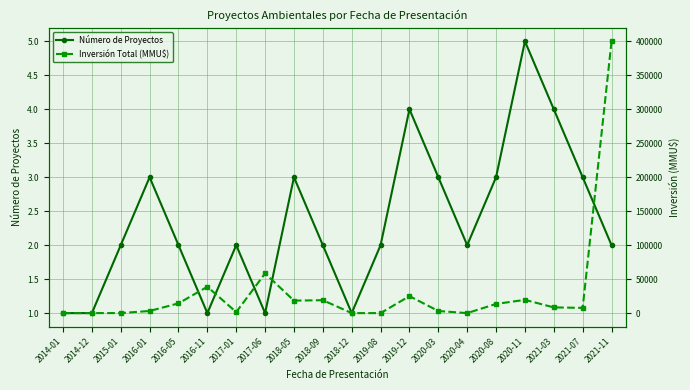

Which series changed the most between 2016-11 and 2020-03?

Inversión Total (MMU$)